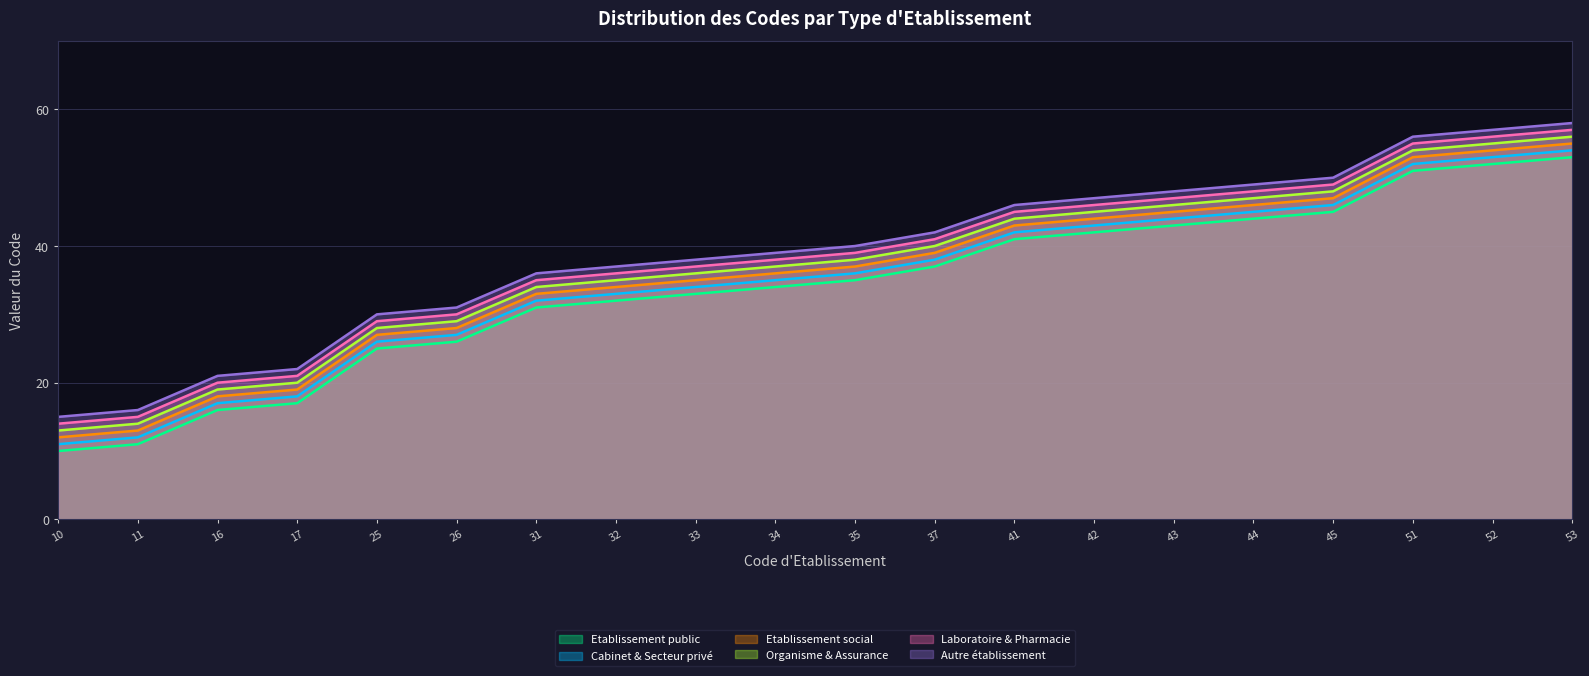

What is the difference between the highest and lowest values at 31?

5